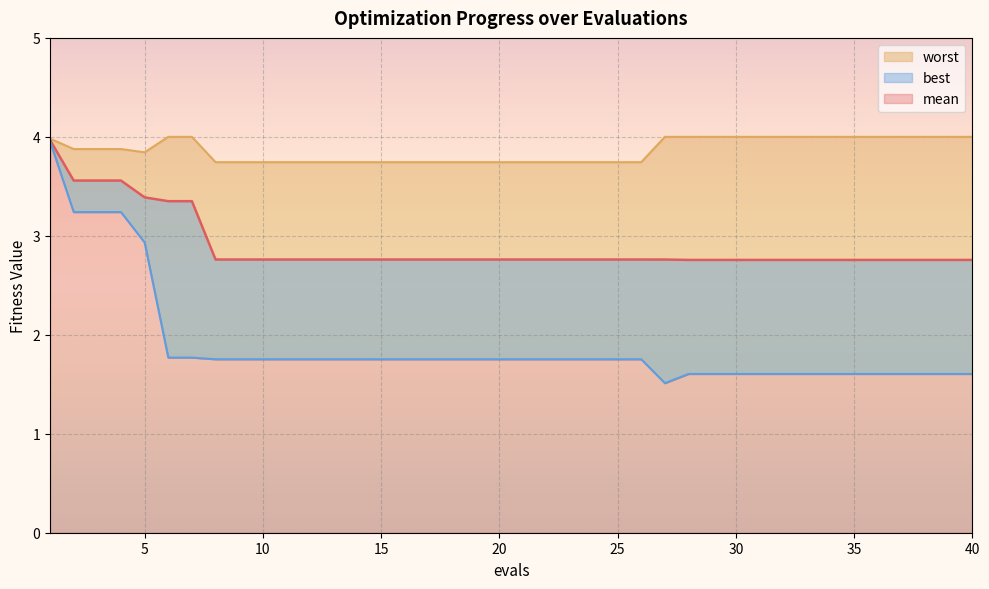

True or false: best and worst intersect in this chart.

False